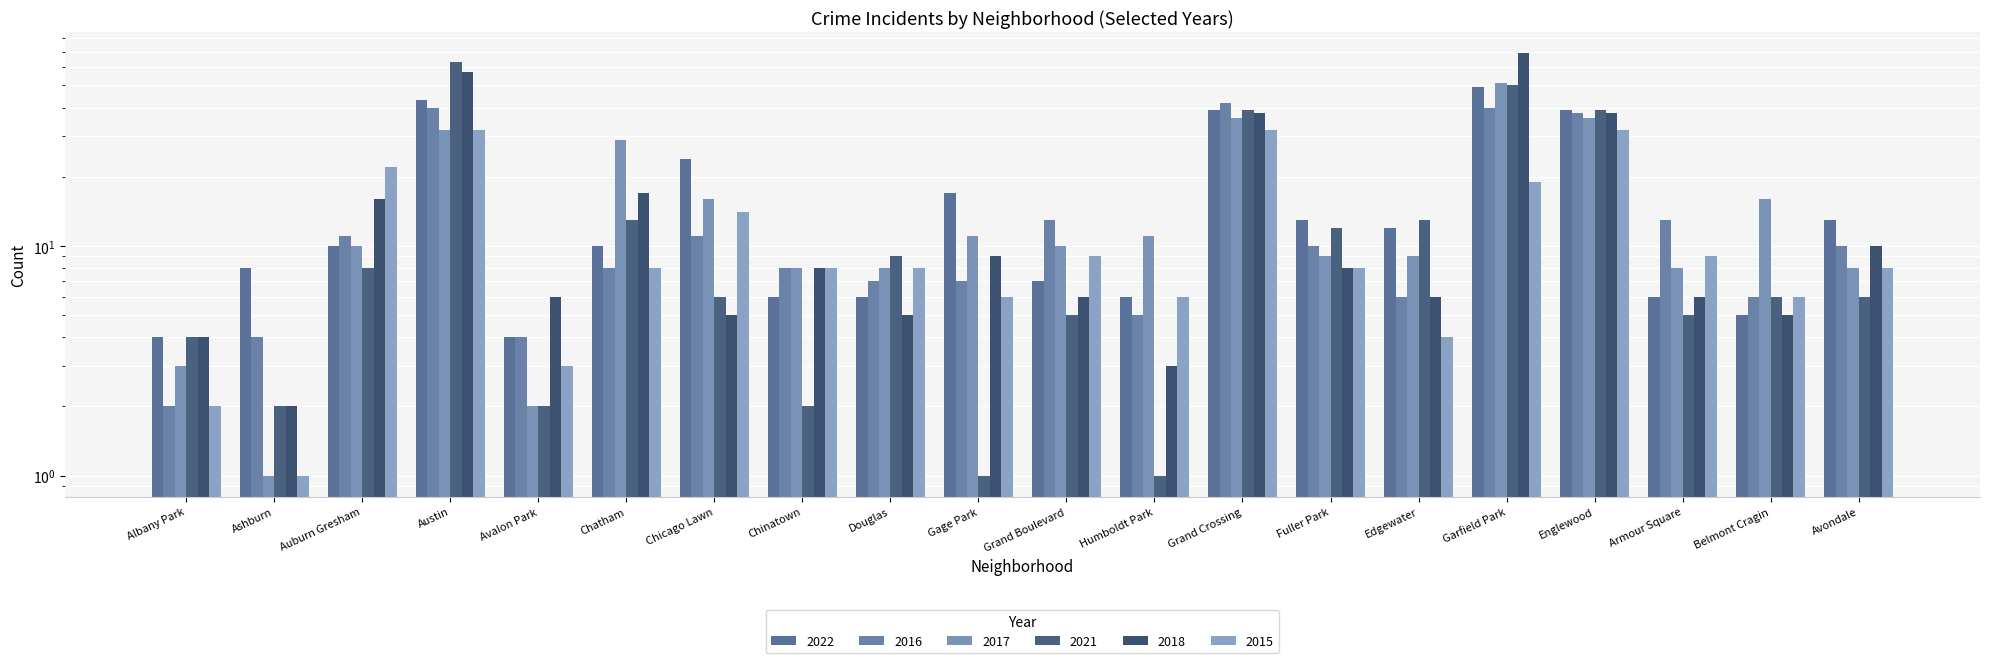

Reading left to right, transcribe all the data shown in this chart.

2022: Albany Park=4	Ashburn=8	Auburn Gresham=10	Austin=43	Avalon Park=4	Chatham=10	Chicago Lawn=24	Chinatown=6	Douglas=6	Gage Park=17	Grand Boulevard=7	Humboldt Park=6	Grand Crossing=39	Fuller Park=13	Edgewater=12	Garfield Park=49	Englewood=39	Armour Square=6	Belmont Cragin=5	Avondale=13
2016: Albany Park=2	Ashburn=4	Auburn Gresham=11	Austin=40	Avalon Park=4	Chatham=8	Chicago Lawn=11	Chinatown=8	Douglas=7	Gage Park=7	Grand Boulevard=13	Humboldt Park=5	Grand Crossing=42	Fuller Park=10	Edgewater=6	Garfield Park=40	Englewood=38	Armour Square=13	Belmont Cragin=6	Avondale=10
2017: Albany Park=3	Ashburn=1	Auburn Gresham=10	Austin=32	Avalon Park=2	Chatham=29	Chicago Lawn=16	Chinatown=8	Douglas=8	Gage Park=11	Grand Boulevard=10	Humboldt Park=11	Grand Crossing=36	Fuller Park=9	Edgewater=9	Garfield Park=51	Englewood=36	Armour Square=8	Belmont Cragin=16	Avondale=8
2021: Albany Park=4	Ashburn=2	Auburn Gresham=8	Austin=63	Avalon Park=2	Chatham=13	Chicago Lawn=6	Chinatown=2	Douglas=9	Gage Park=1	Grand Boulevard=5	Humboldt Park=1	Grand Crossing=39	Fuller Park=12	Edgewater=13	Garfield Park=50	Englewood=39	Armour Square=5	Belmont Cragin=6	Avondale=6
2018: Albany Park=4	Ashburn=2	Auburn Gresham=16	Austin=57	Avalon Park=6	Chatham=17	Chicago Lawn=5	Chinatown=8	Douglas=5	Gage Park=9	Grand Boulevard=6	Humboldt Park=3	Grand Crossing=38	Fuller Park=8	Edgewater=6	Garfield Park=69	Englewood=38	Armour Square=6	Belmont Cragin=5	Avondale=10
2015: Albany Park=2	Ashburn=1	Auburn Gresham=22	Austin=32	Avalon Park=3	Chatham=8	Chicago Lawn=14	Chinatown=8	Douglas=8	Gage Park=6	Grand Boulevard=9	Humboldt Park=6	Grand Crossing=32	Fuller Park=8	Edgewater=4	Garfield Park=19	Englewood=32	Armour Square=9	Belmont Cragin=6	Avondale=8